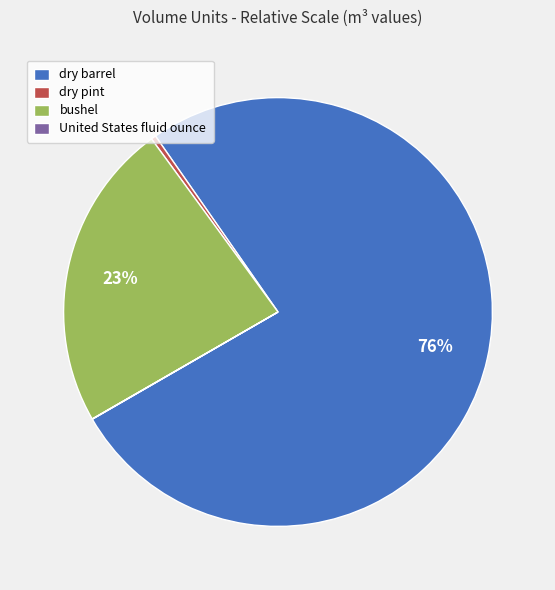

Which category has the biggest portion of the pie?

dry barrel